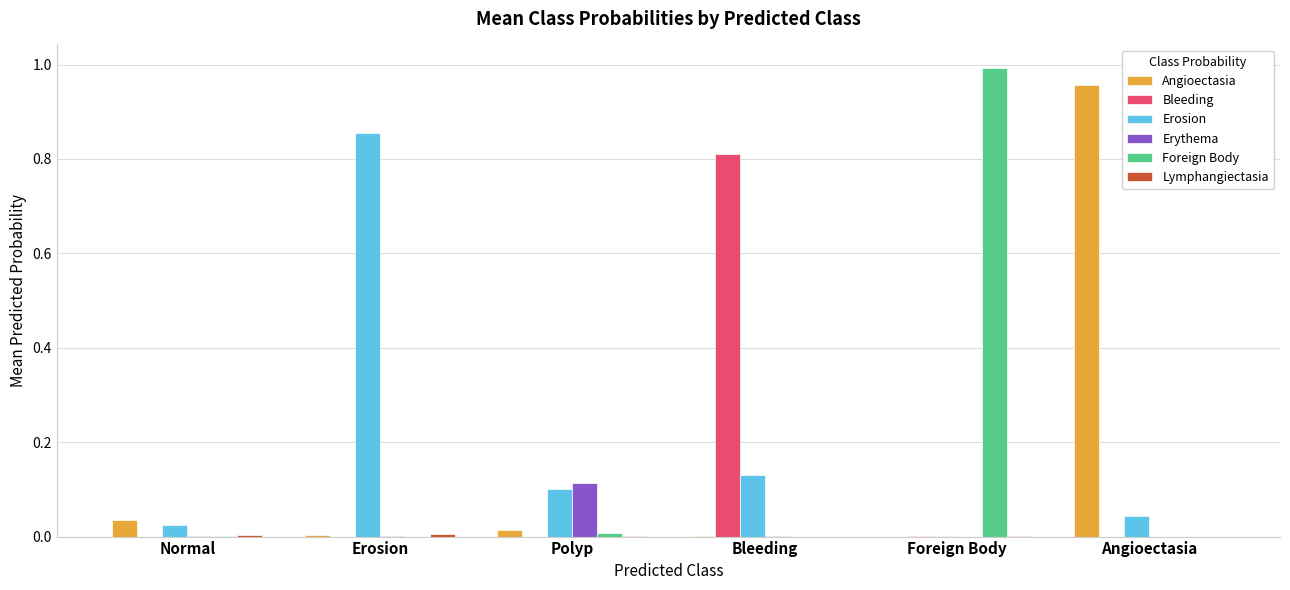

Is the value of Angioectasia at Normal greater than the value of Erythema at Polyp?

No